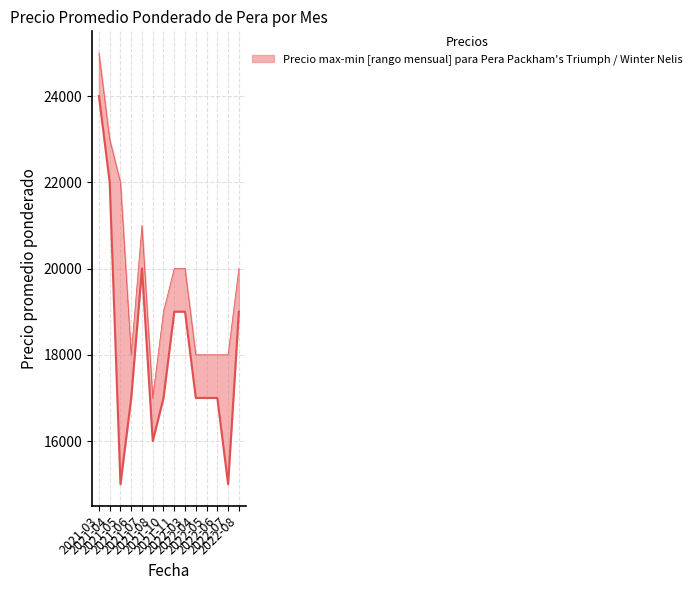

Between 2021-04 and 2021-07, which series saw the biggest shift?

Precio maximo